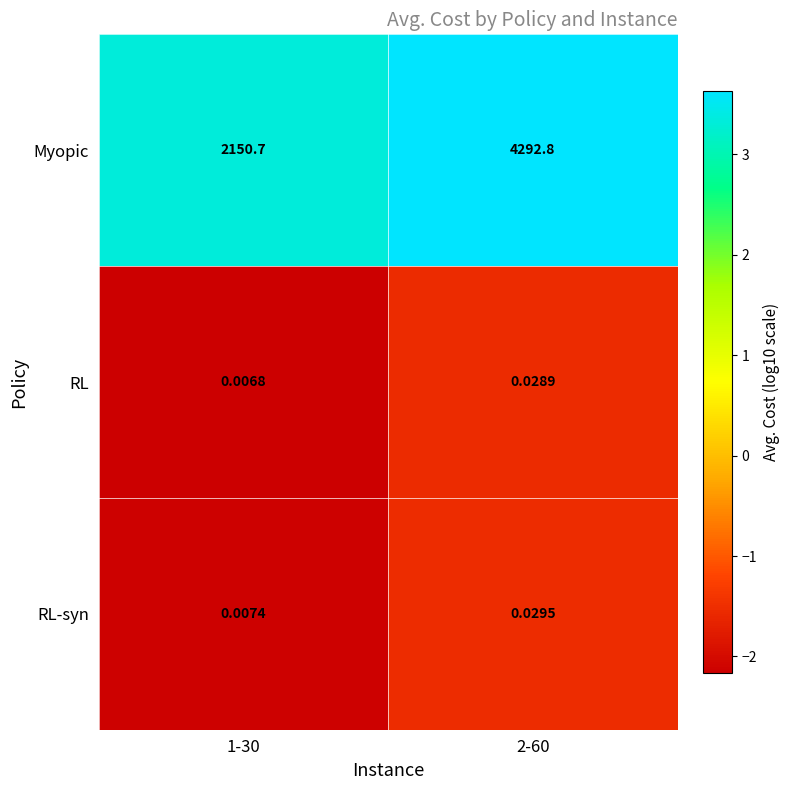

Which series has the largest range (max minus min)?

Myopic